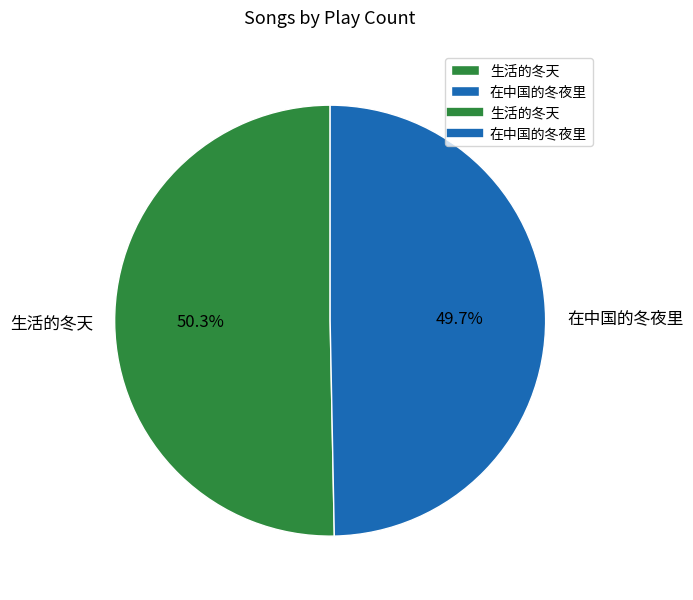

Which slice is the smallest?

在中国的冬夜里